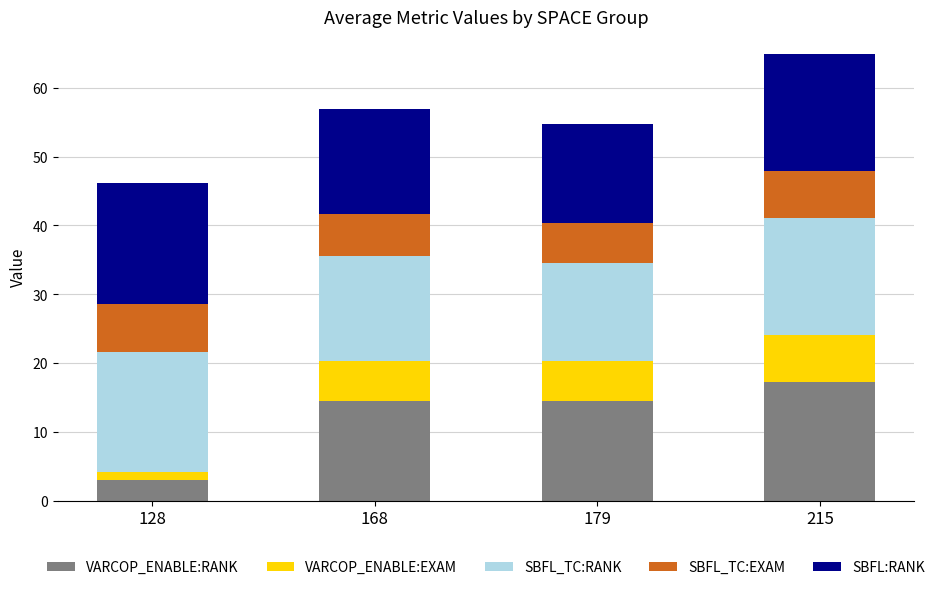

What is the minimum value for VARCOP_ENABLE:RANK?

3.0